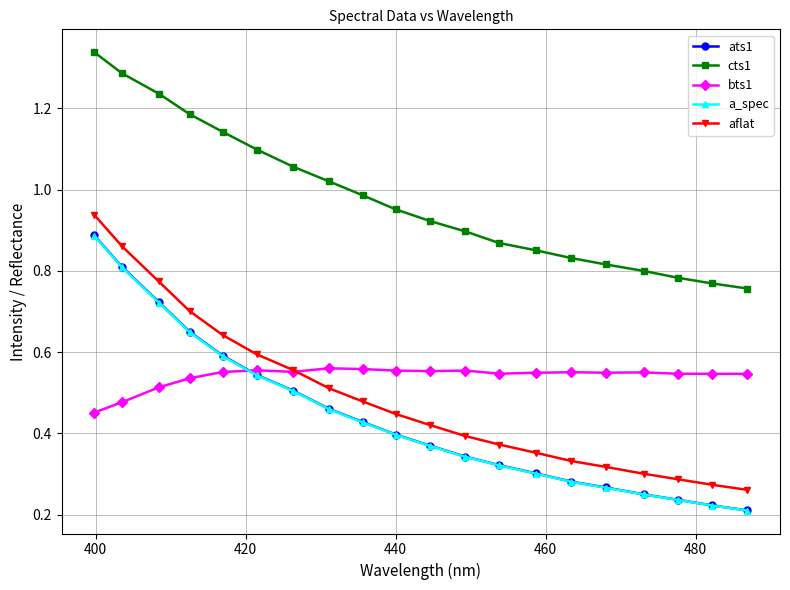

True or false: bts1 has more than 0 points higher than both neighbors.

True